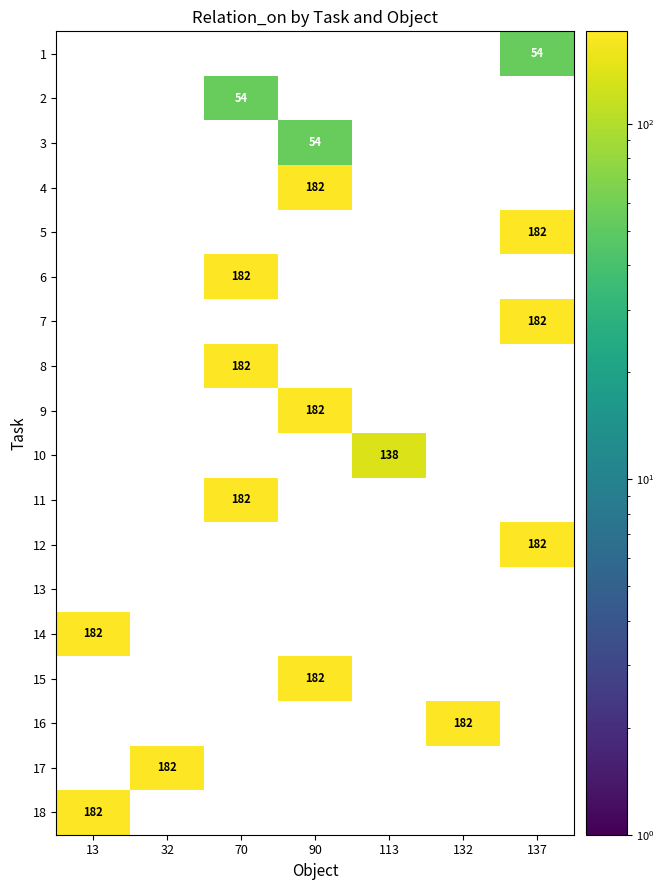

Which category has the highest value across all series?

90